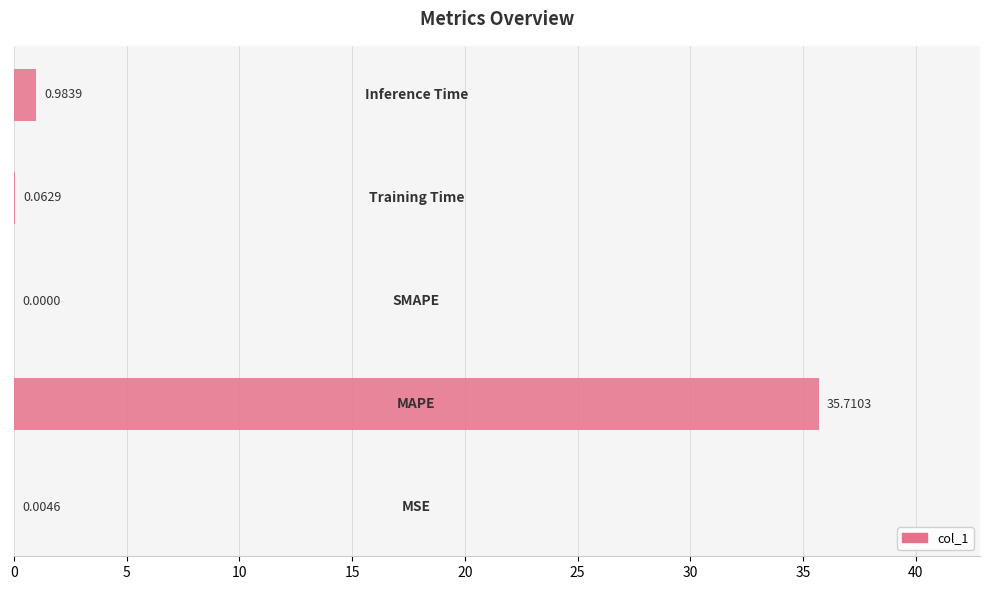

What is the greatest value displayed?

35.7